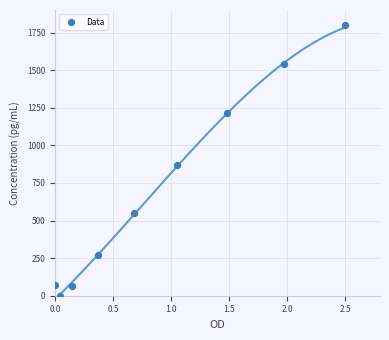

What is the range of Y values (max minus min)?

1800.0